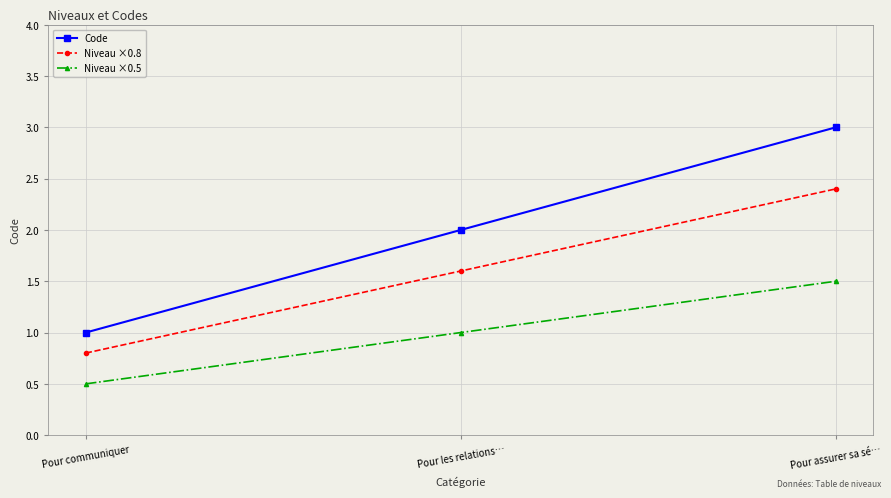

How many categories are shown in the chart?

3